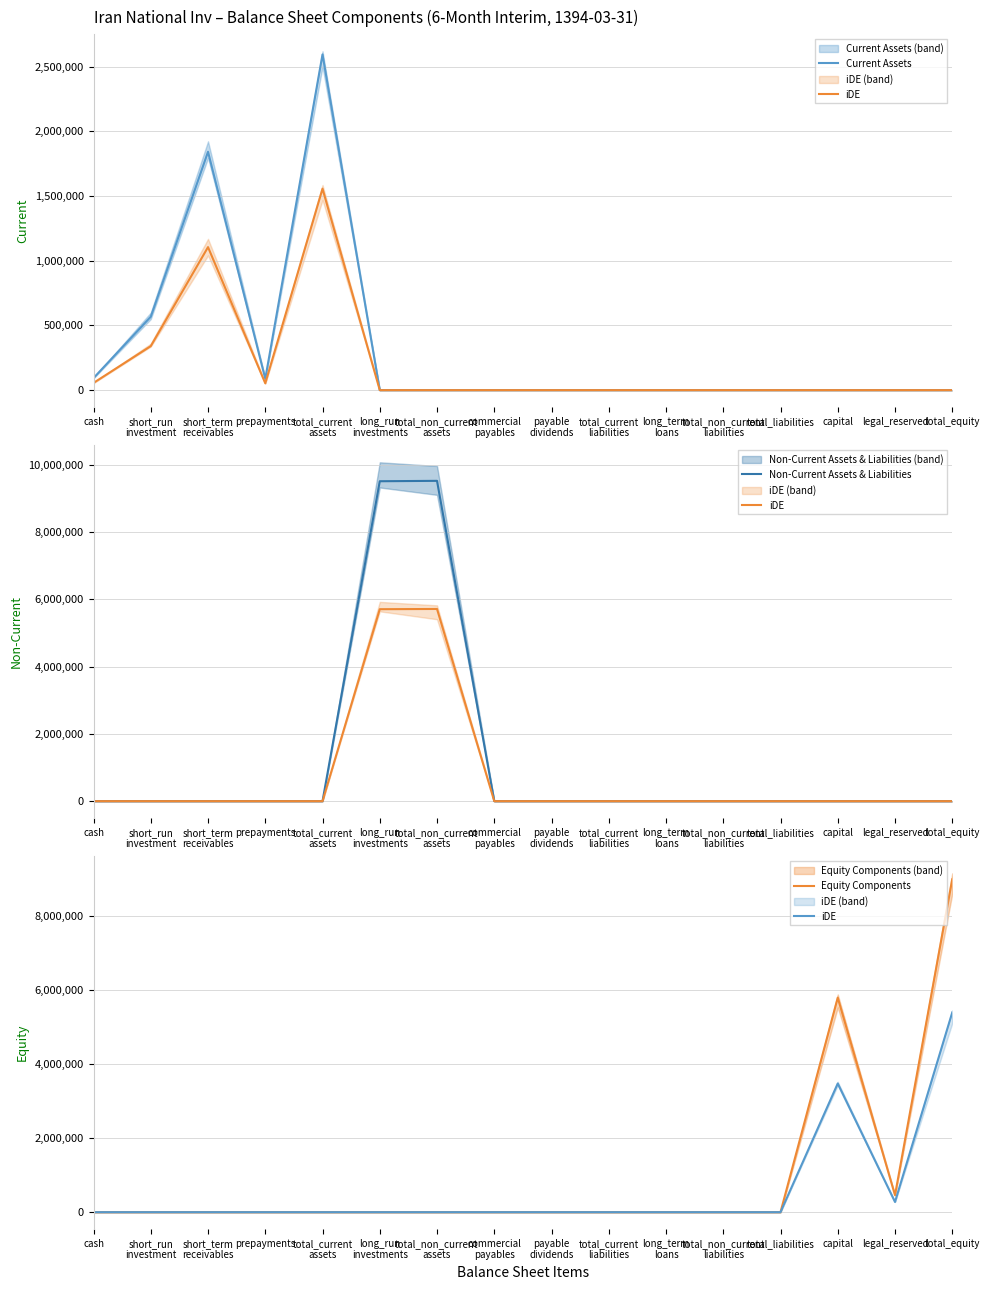

List the series in order of their overall mean, highest first.

Non-Current Assets & Liabilities, Equity Components, iDE, Current Assets